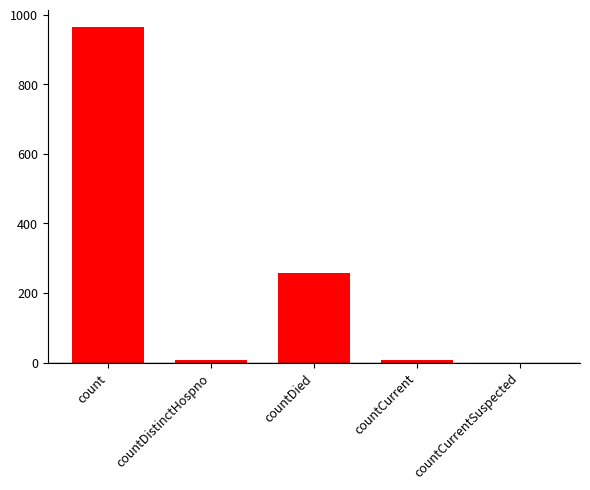

Which has a higher value, countDied or countDistinctHospno?

countDied